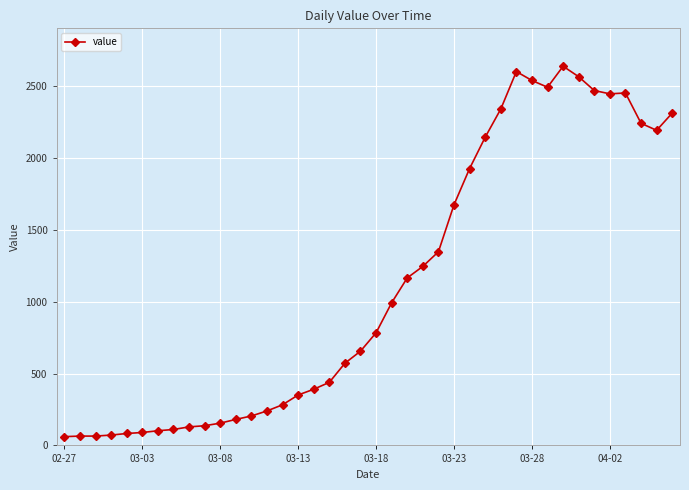

What is the maximum value shown in the chart?

2639